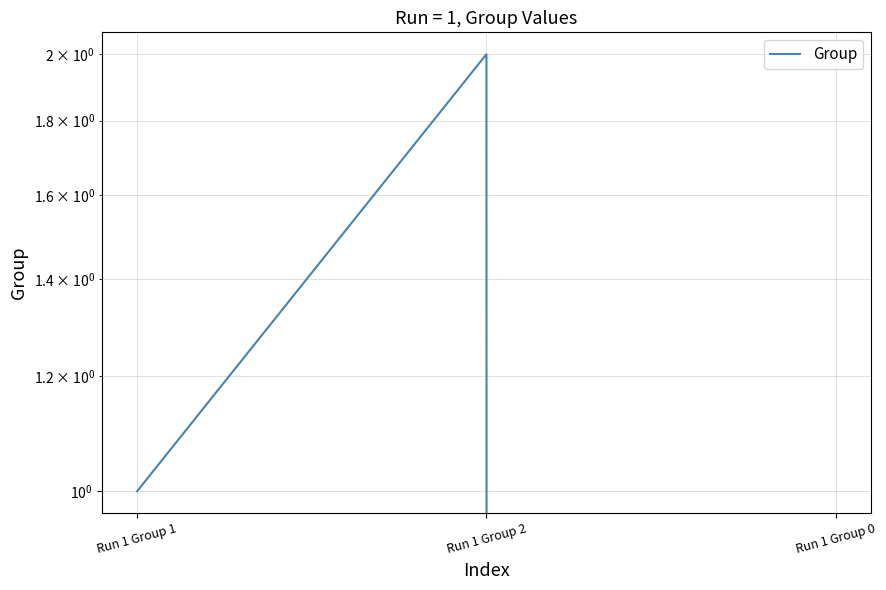

What is the label of the 3rd point from the left?

Run 1 Group 0